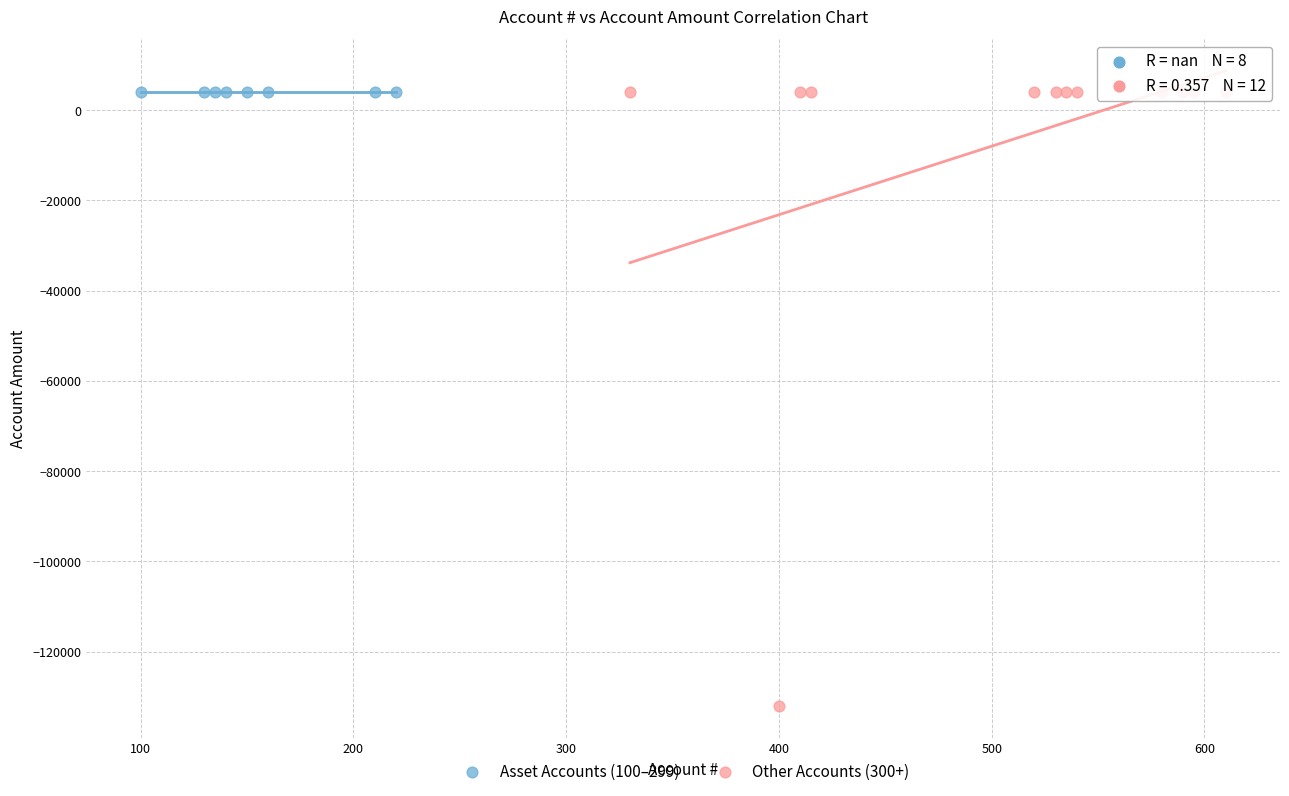

Which series reaches the minimum Y coordinate?

Other Accounts (300+)